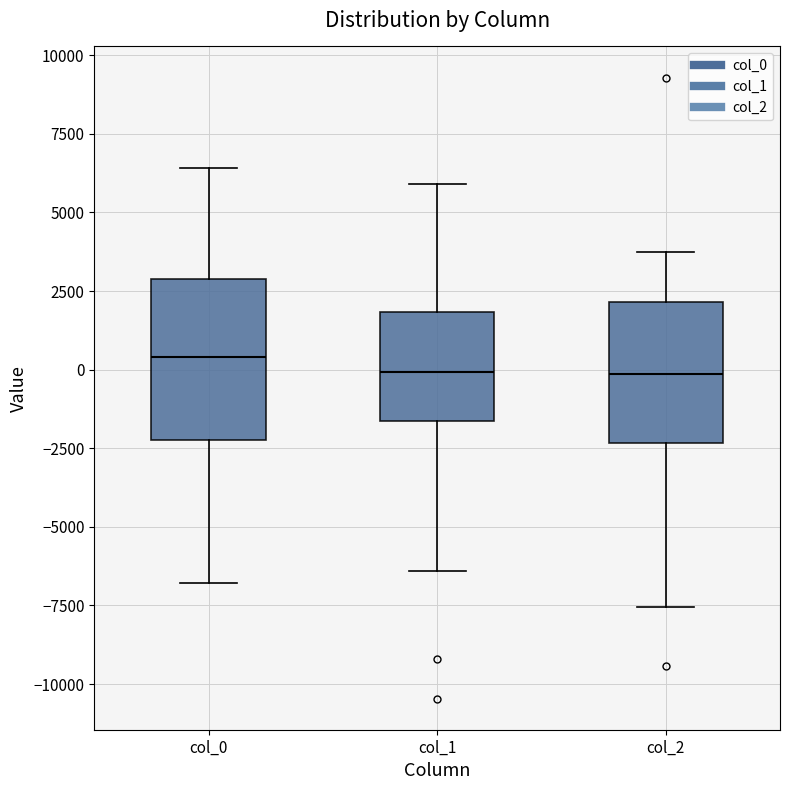

Where does the median line of the box for col_1 sit on the y-axis? The values are not printed on the chart, so give them approximately, as read against the axis.

0